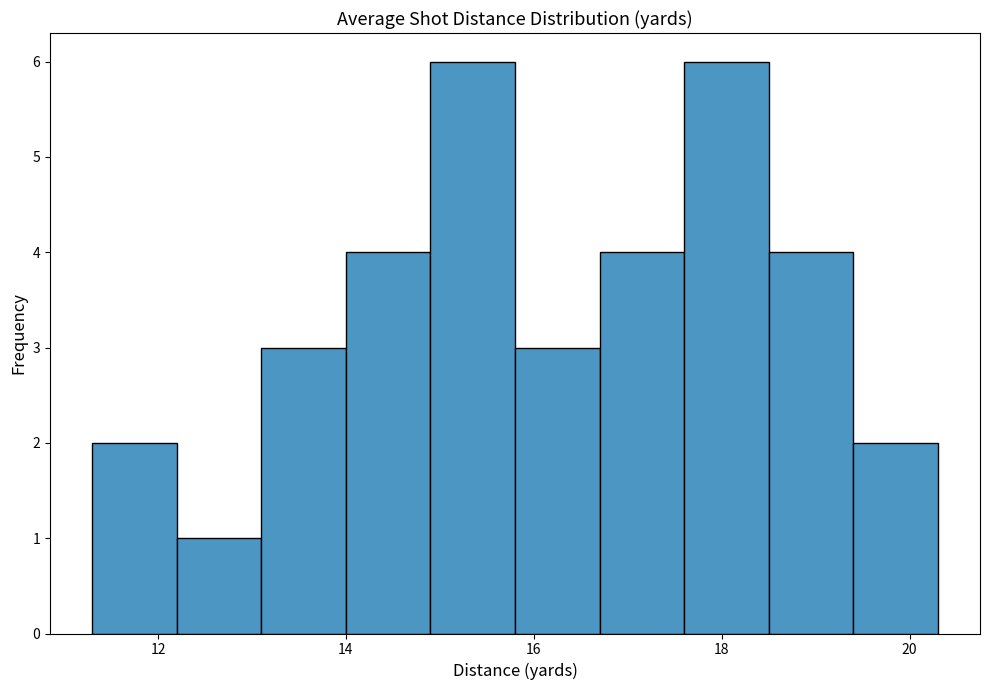

Reading left to right, list every bar in this chart as the range it spans on the x-axis followed by its height. Neither the bar edges nor the heights are printed on the chart, so give them approximately, as read against the axes.

11.3 to 12.2: 2
12.2 to 13.1: 1
13.1 to 14.0: 3
14.0 to 14.9: 4
14.9 to 15.8: 6
15.8 to 16.7: 3
16.7 to 17.6: 4
17.6 to 18.5: 6
18.5 to 19.4: 4
19.4 to 20.3: 2